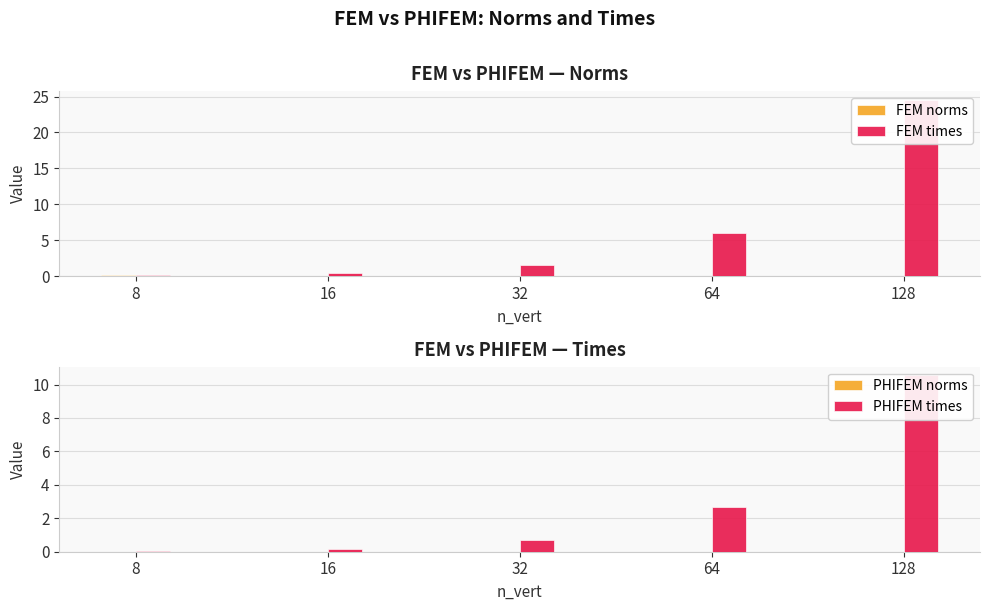

Which series has the largest total across all categories?

FEM times